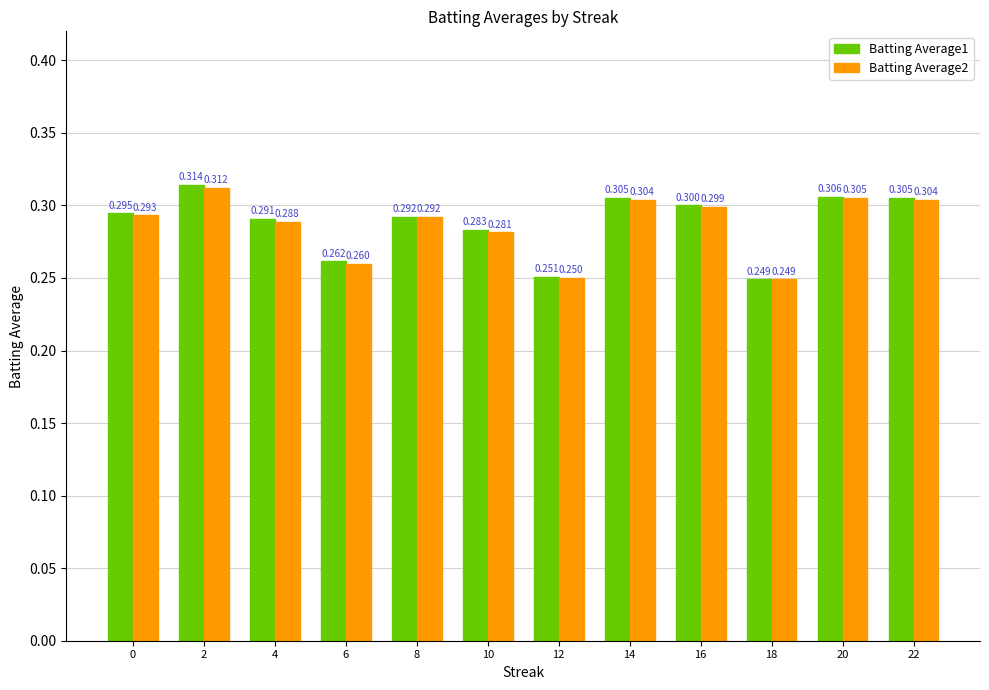

How many bars are there in each group?

2